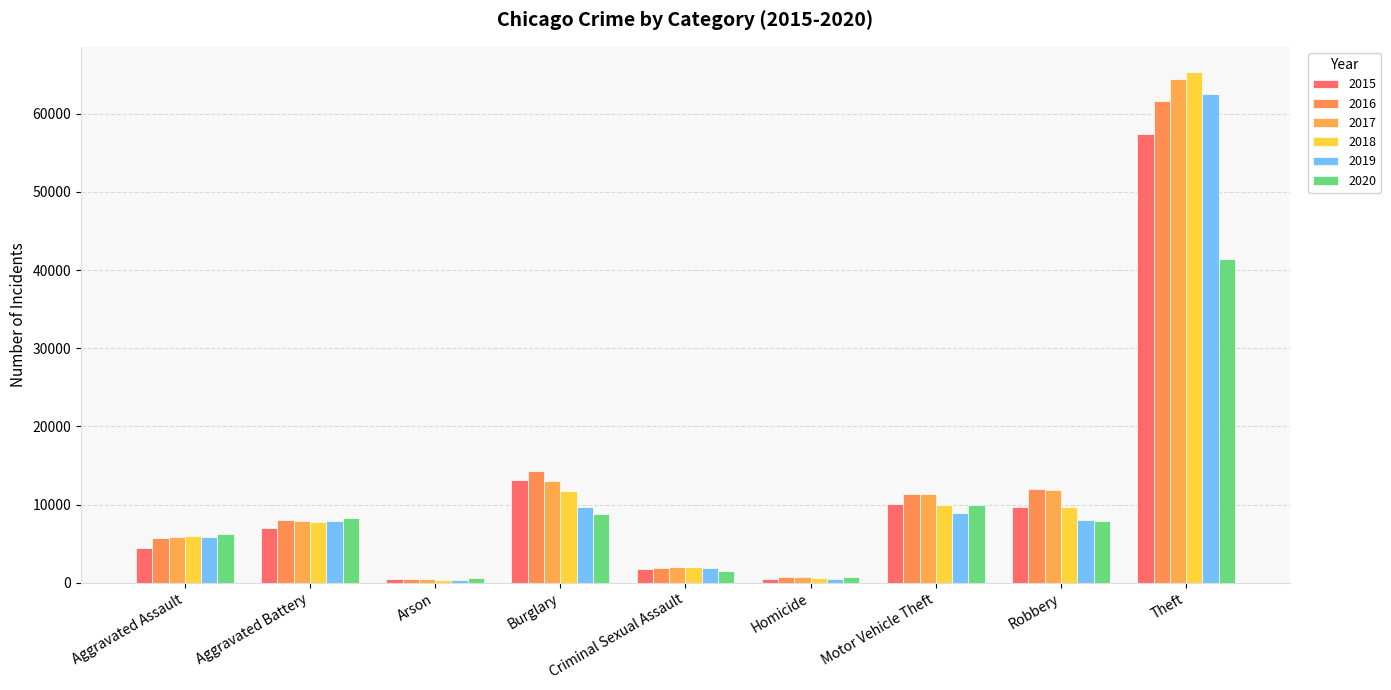

Rank the series at Homicide from lowest to highest value.

2015, 2019, 2018, 2017, 2016, 2020